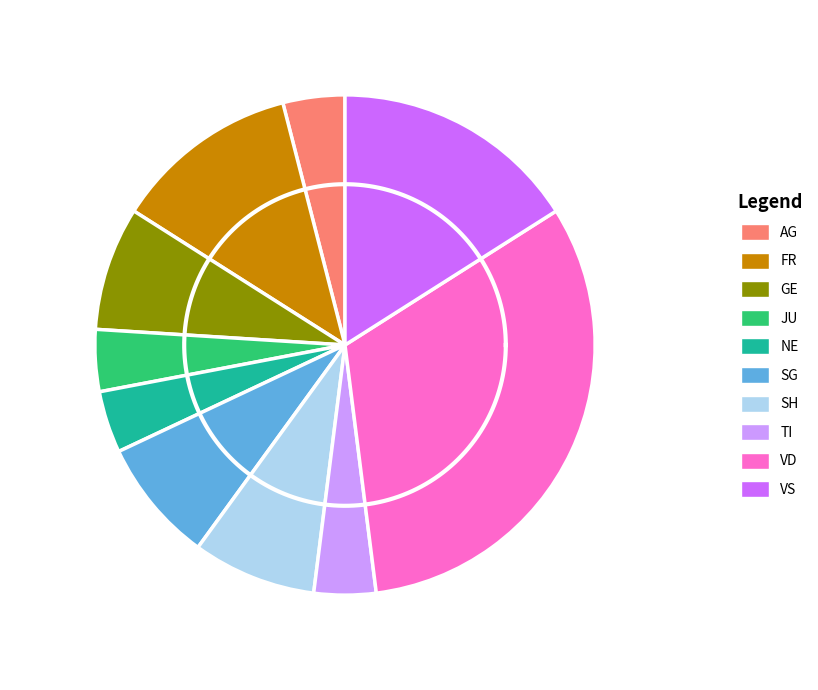

Rank the categories by value from lowest to highest.

AG, JU, NE, TI, GE, SG, SH, FR, VS, VD